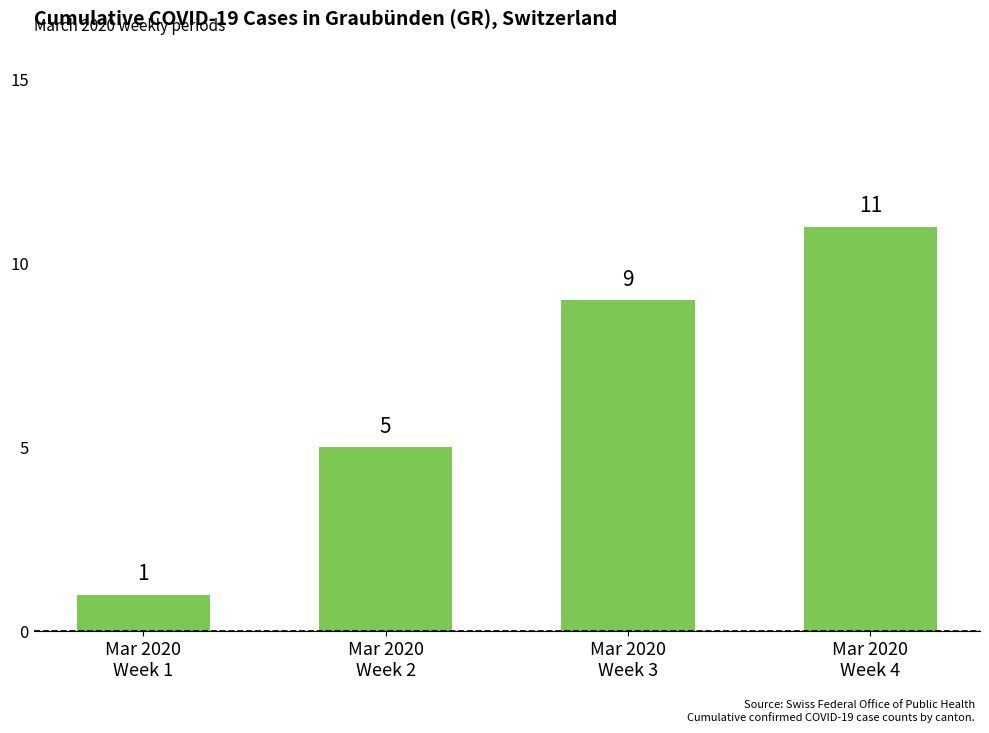

What is the smallest value displayed?

1